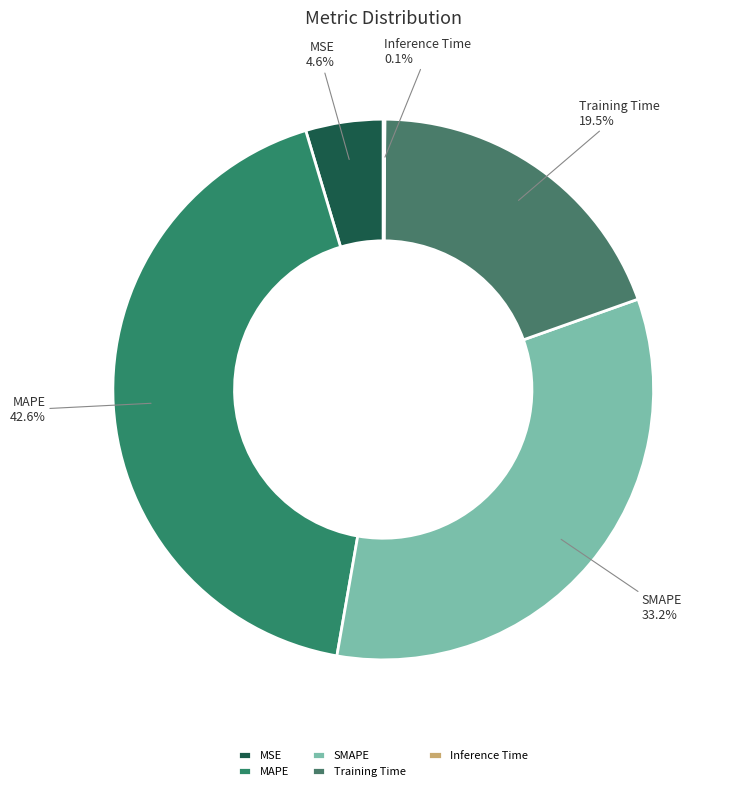

Which slice is the largest?

MAPE